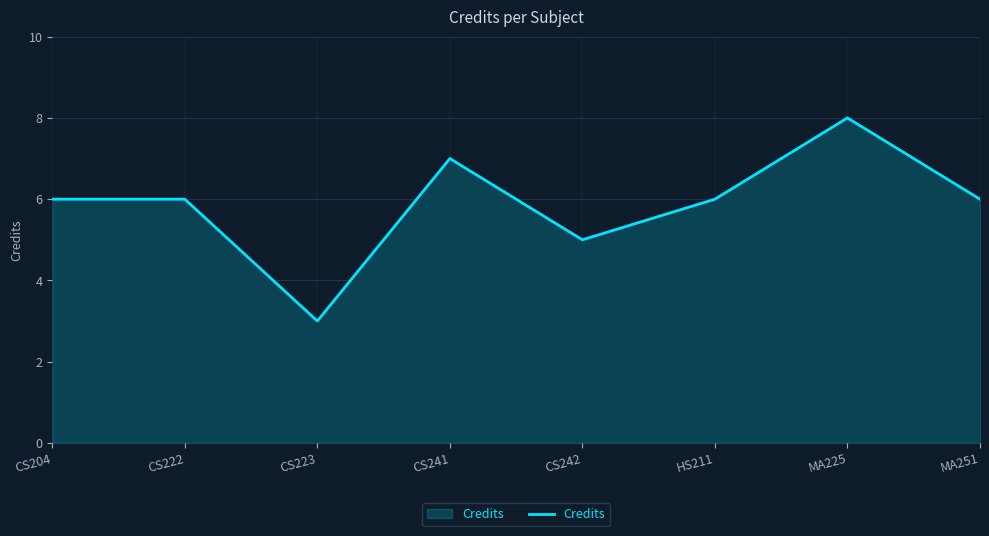

The value at CS204 is 6. True or false?

True